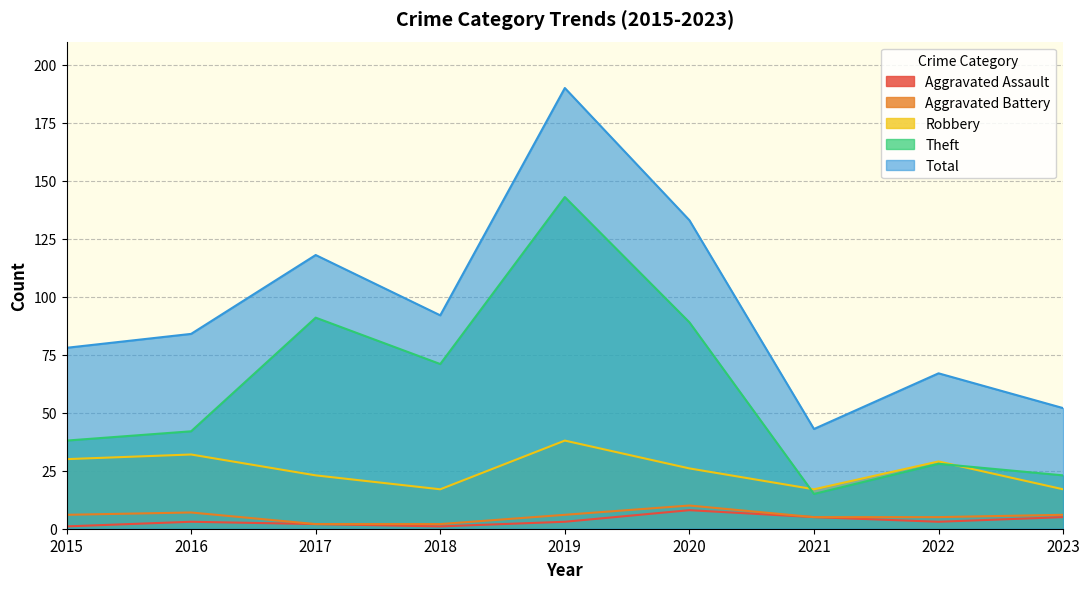

Which series changed the most between 2016 and 2018?

Theft